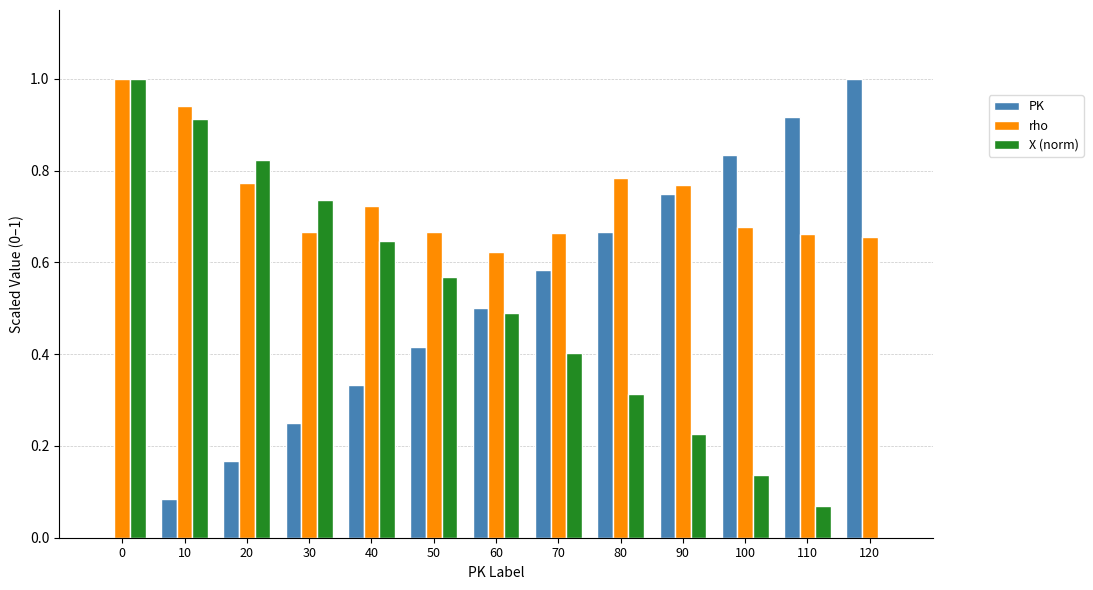

What is the sum of the X (norm) values at 40 and 70?

1.0